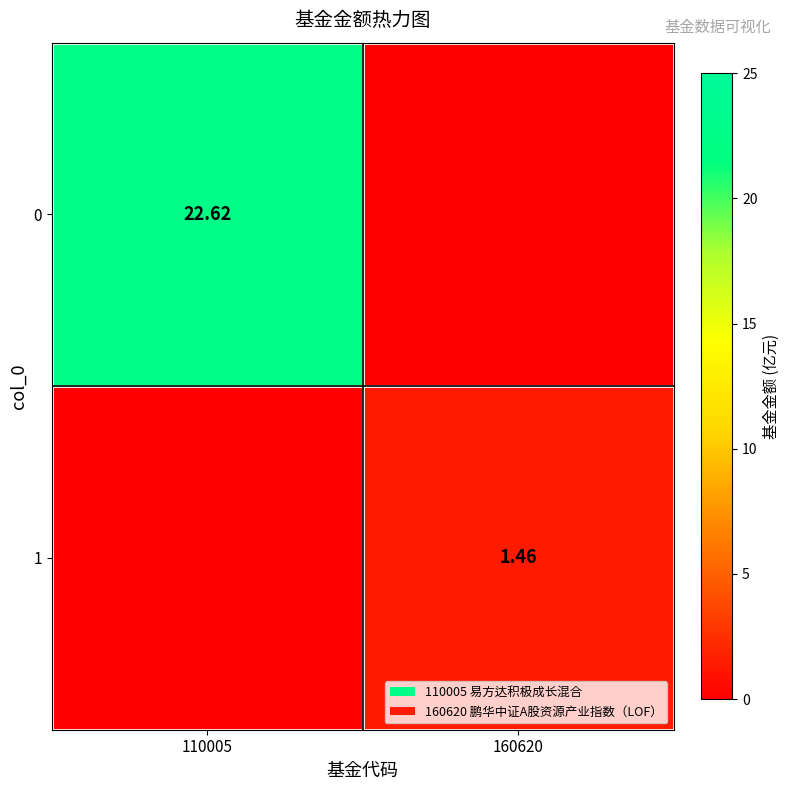

What is the difference between the highest and lowest values at 160620?

1.5